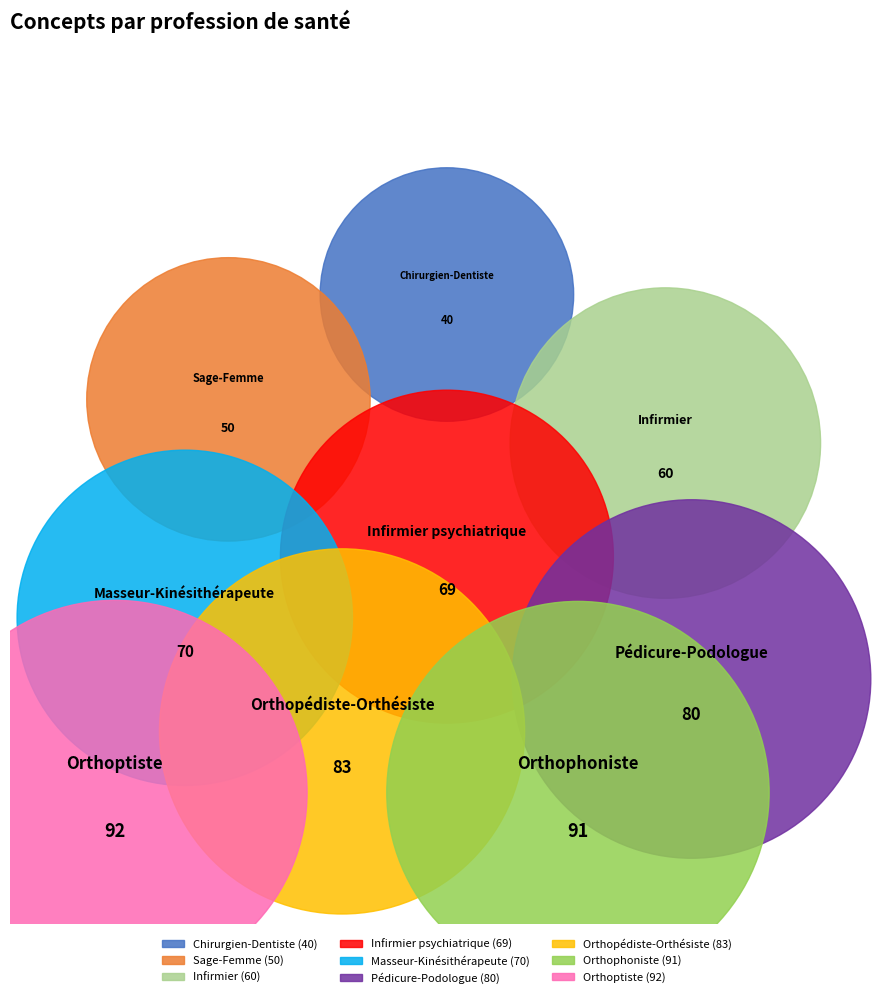

Does any single category account for the majority?

No